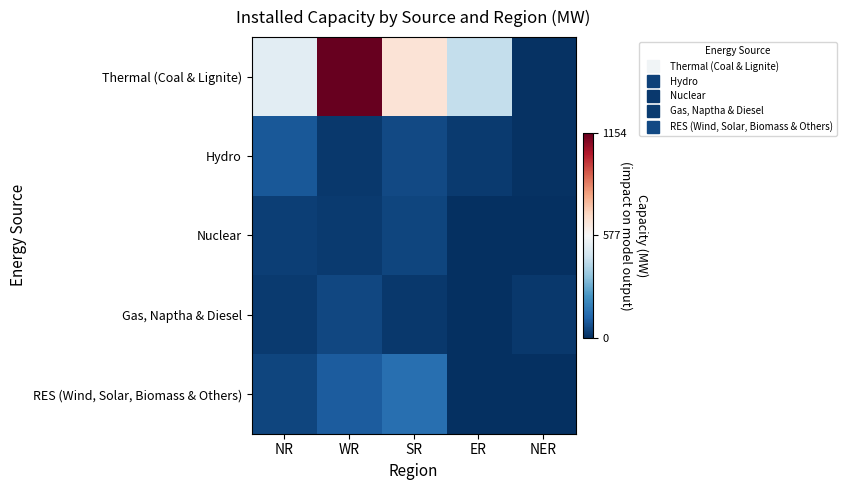

Which series has the largest total across all categories?

Thermal (Coal & Lignite)